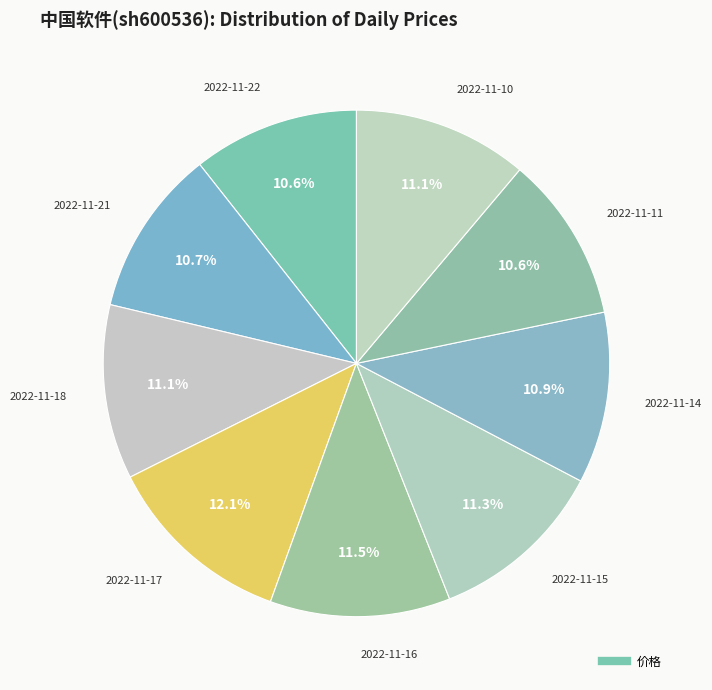

Is there any slice that represents more than half of the pie?

No